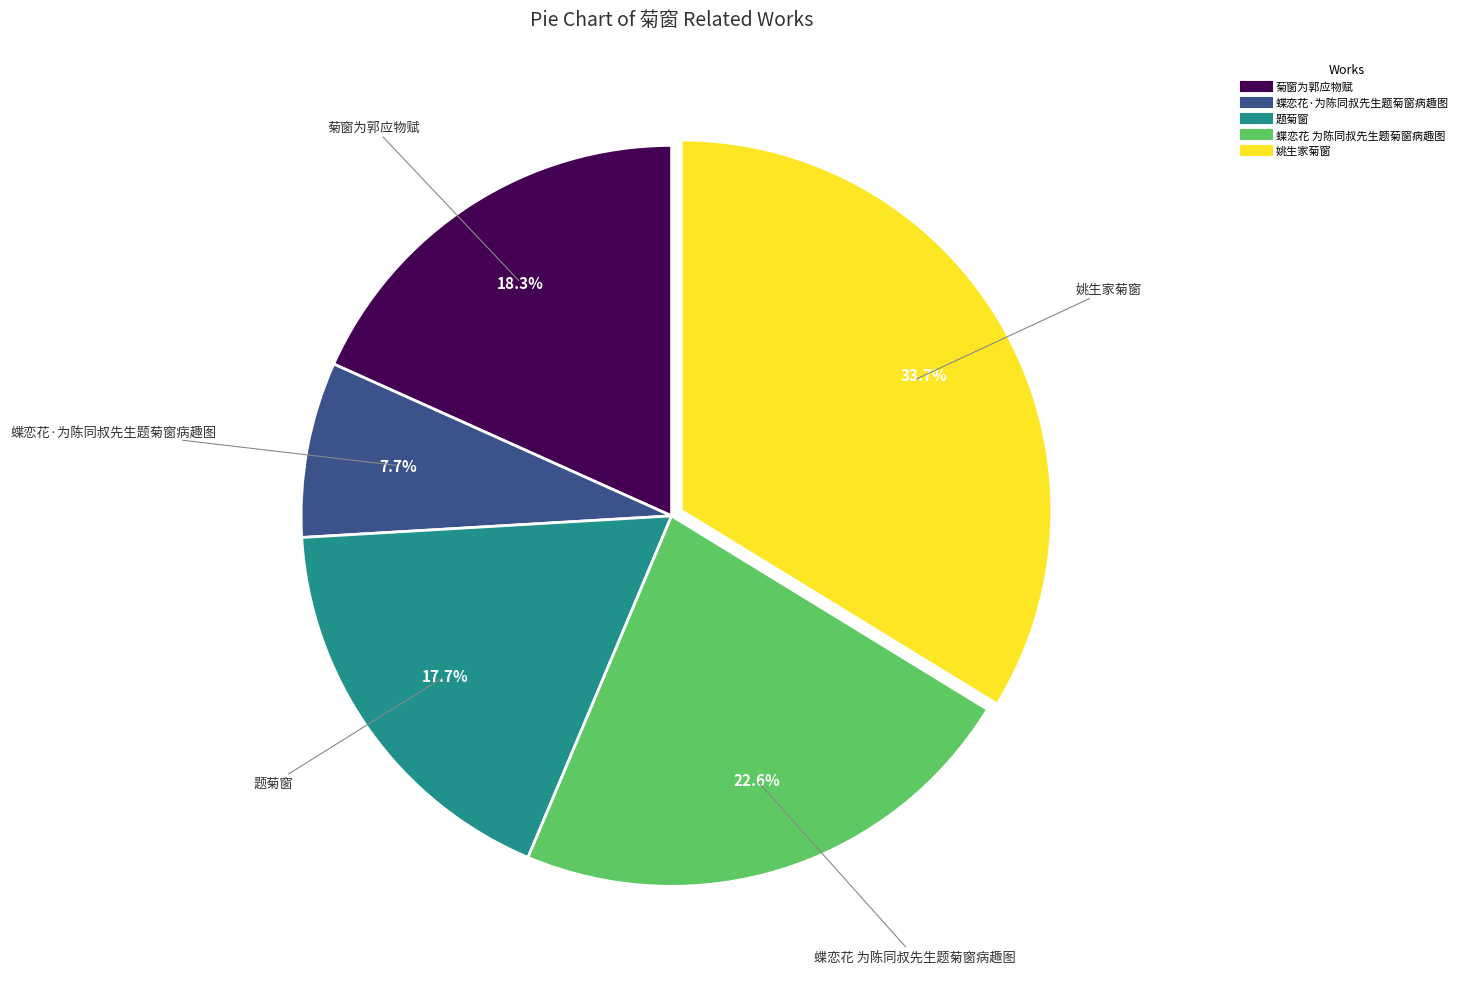

To the nearest percent, what is the difference between the largest and smallest slice percentages?

26%